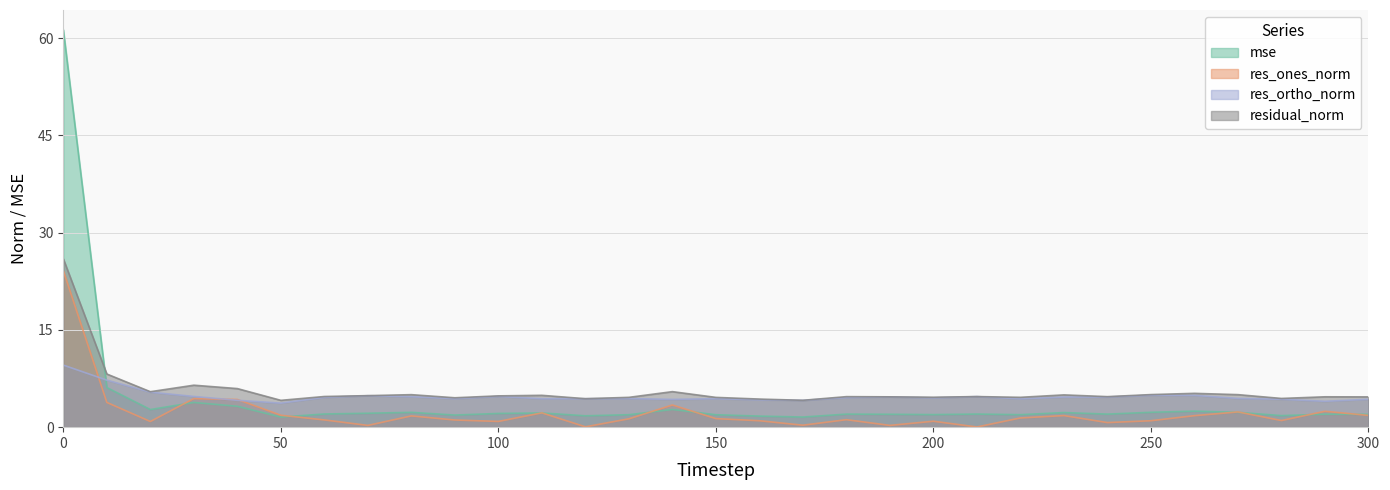

What is the difference between the second highest and minimum values in the res_ortho_norm series?

3.5